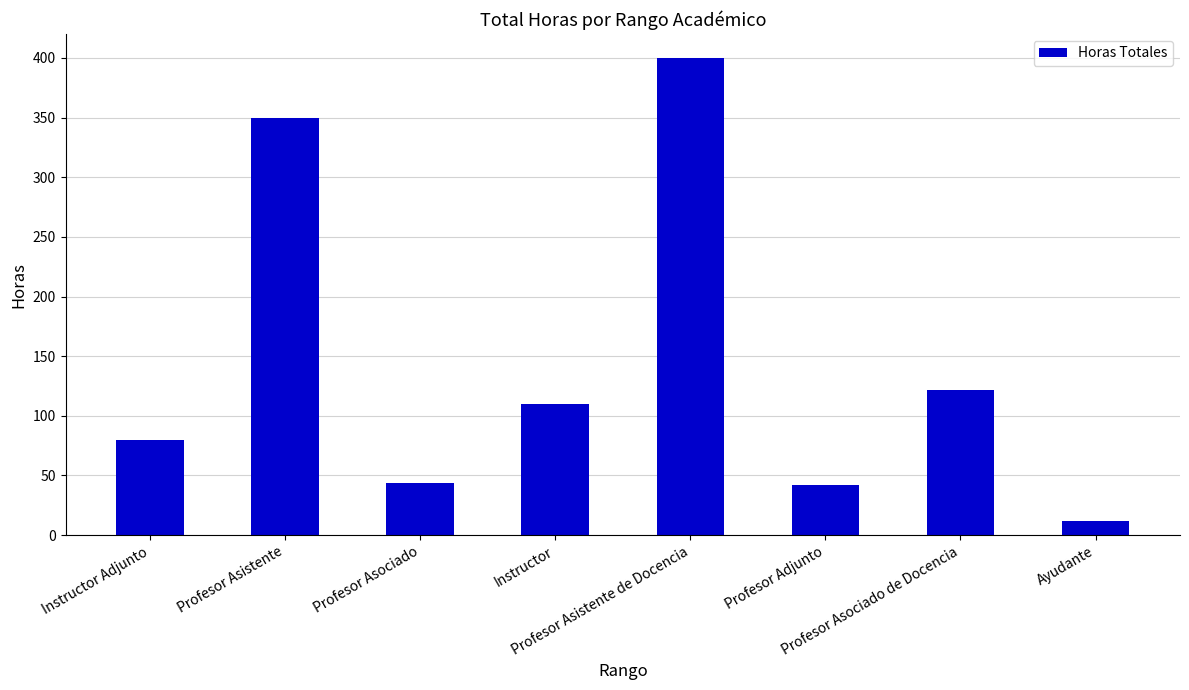

Does the chart contain stacked bars?

No